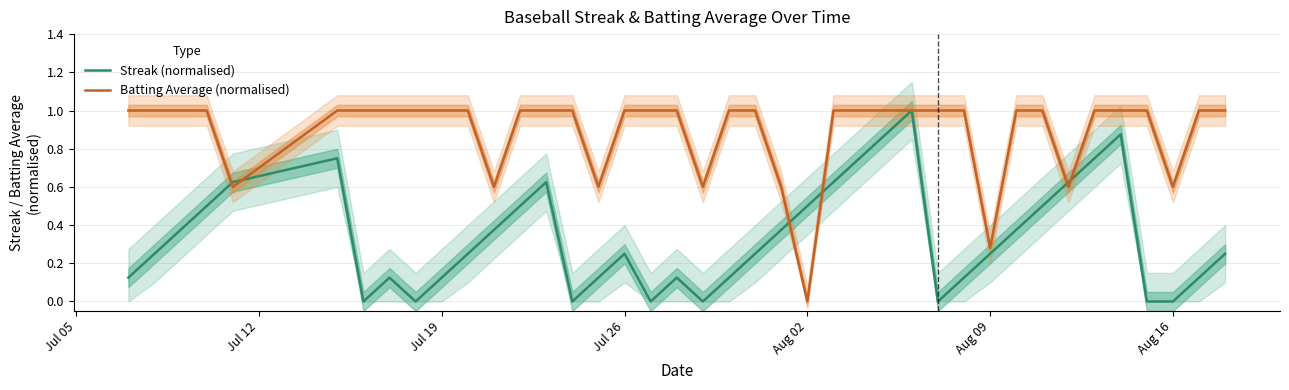

Which series has the widest spread of values?

Streak (normalised)